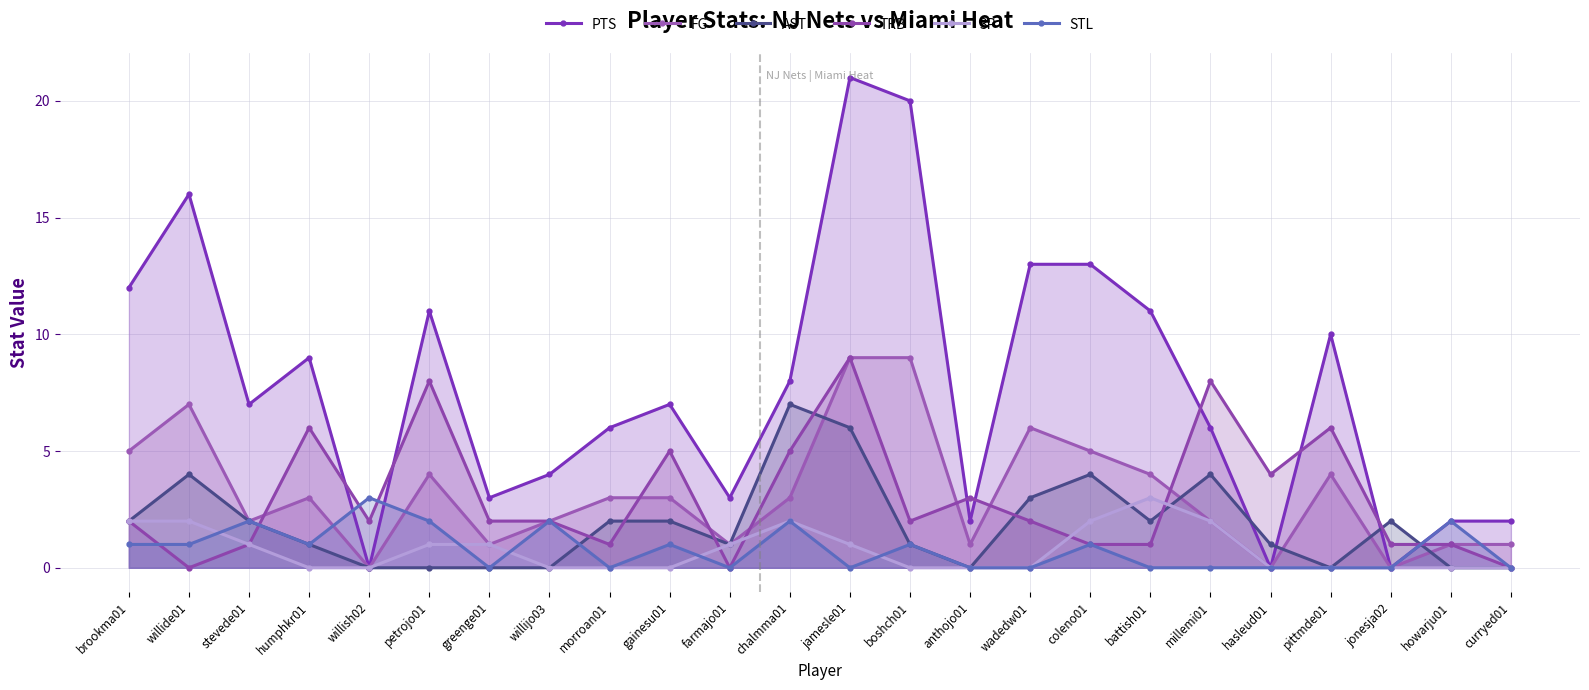

How many positive values does the FG series have?

21